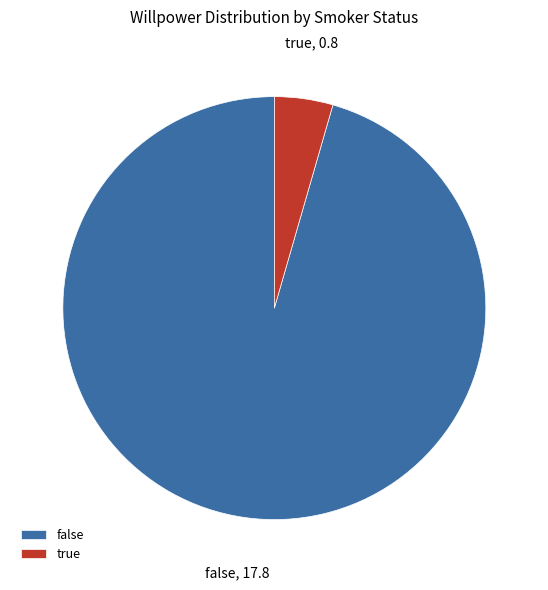

Is the sum of false and true greater than half?

Yes